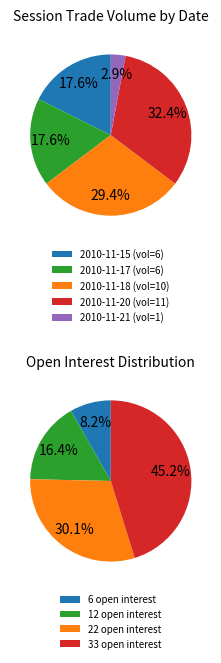

What portion of the pie excludes 2010-11-09?

100.0%